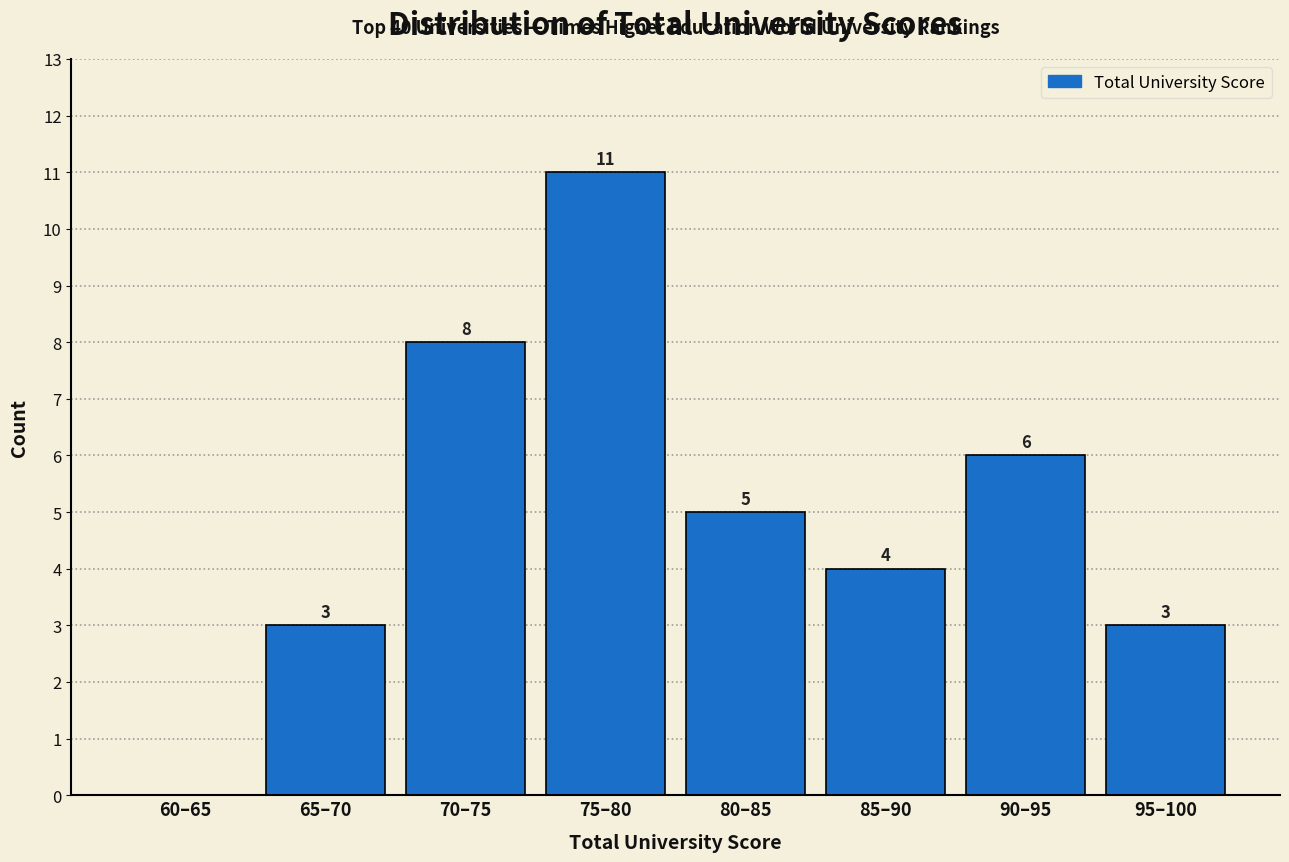

Reading right to left, transcribe all the data shown in this chart.

95–100=3	90–95=6	85–90=4	80–85=5	75–80=11	70–75=8	65–70=3	60–65=0